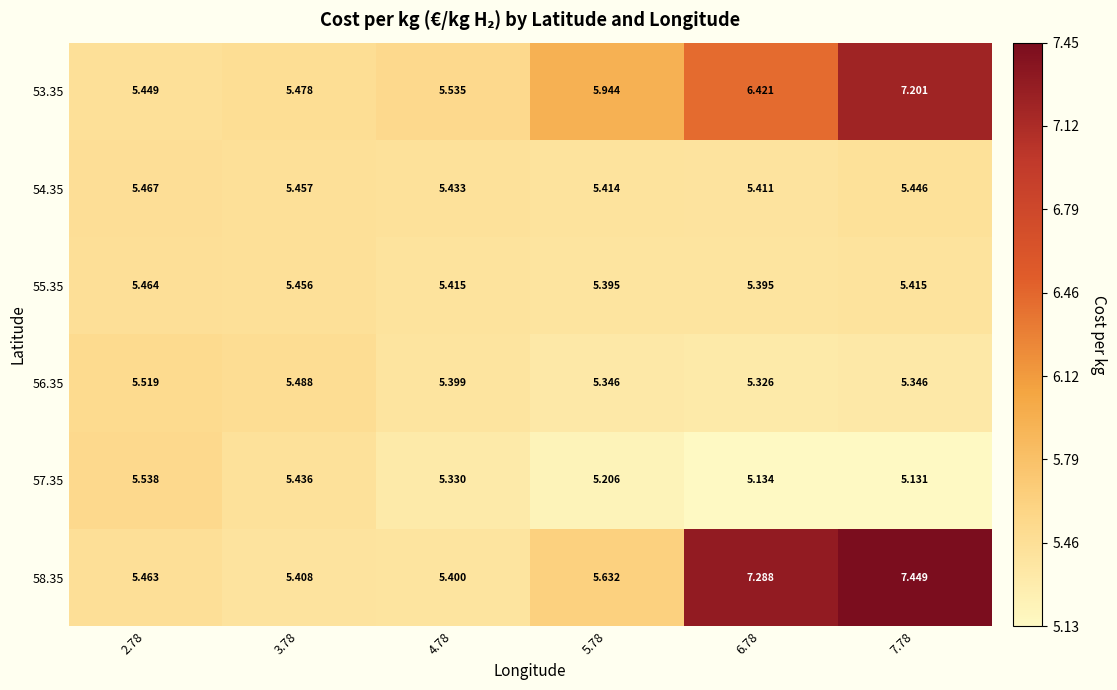

Which label corresponds to the smallest value in the chart?

7.78